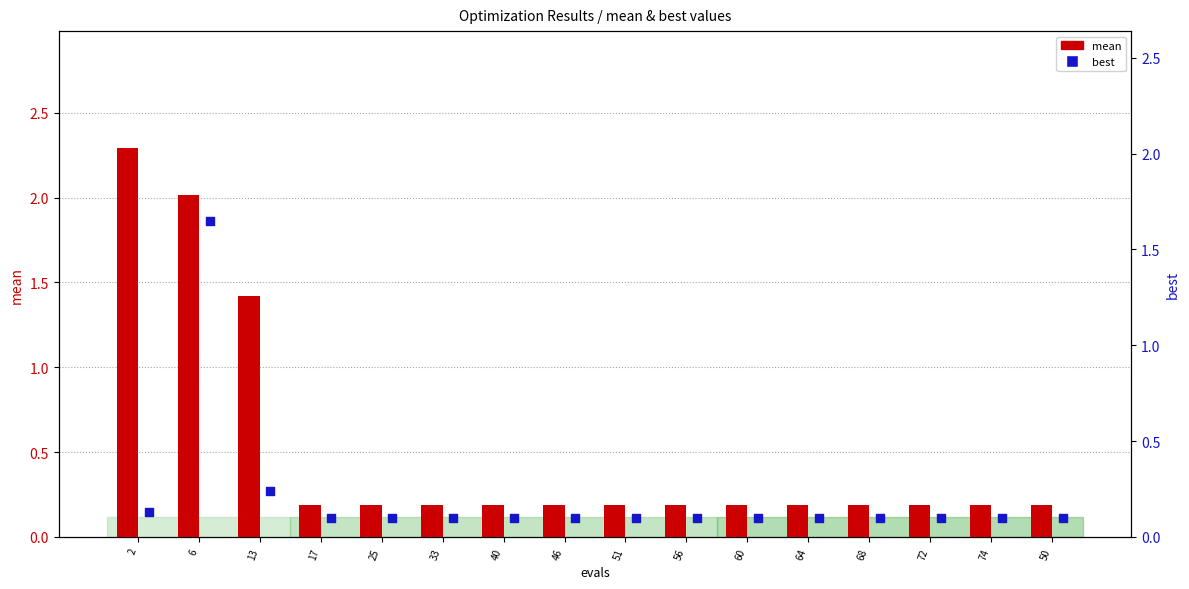

Which series has the largest total across all categories?

mean